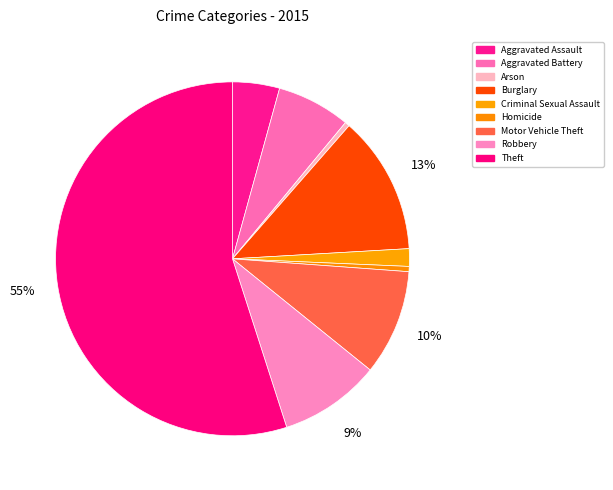

Which slice is the largest?

Theft